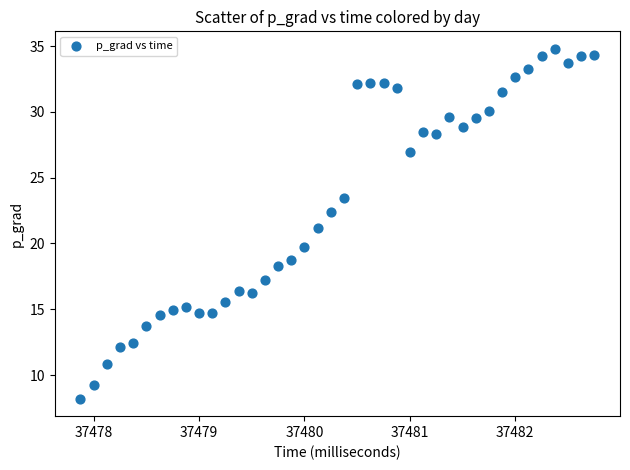

What is the range of X values (max minus min)?

4.9